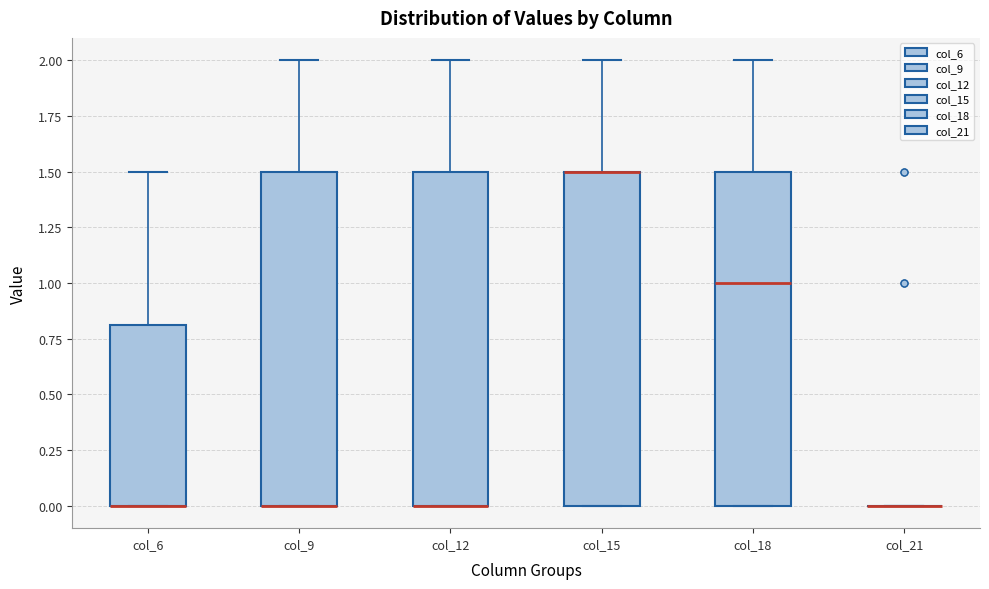

Where is the lower edge of the box for col_9 on the y-axis? The values are not printed on the chart, so give them approximately, as read against the axis.

0.0